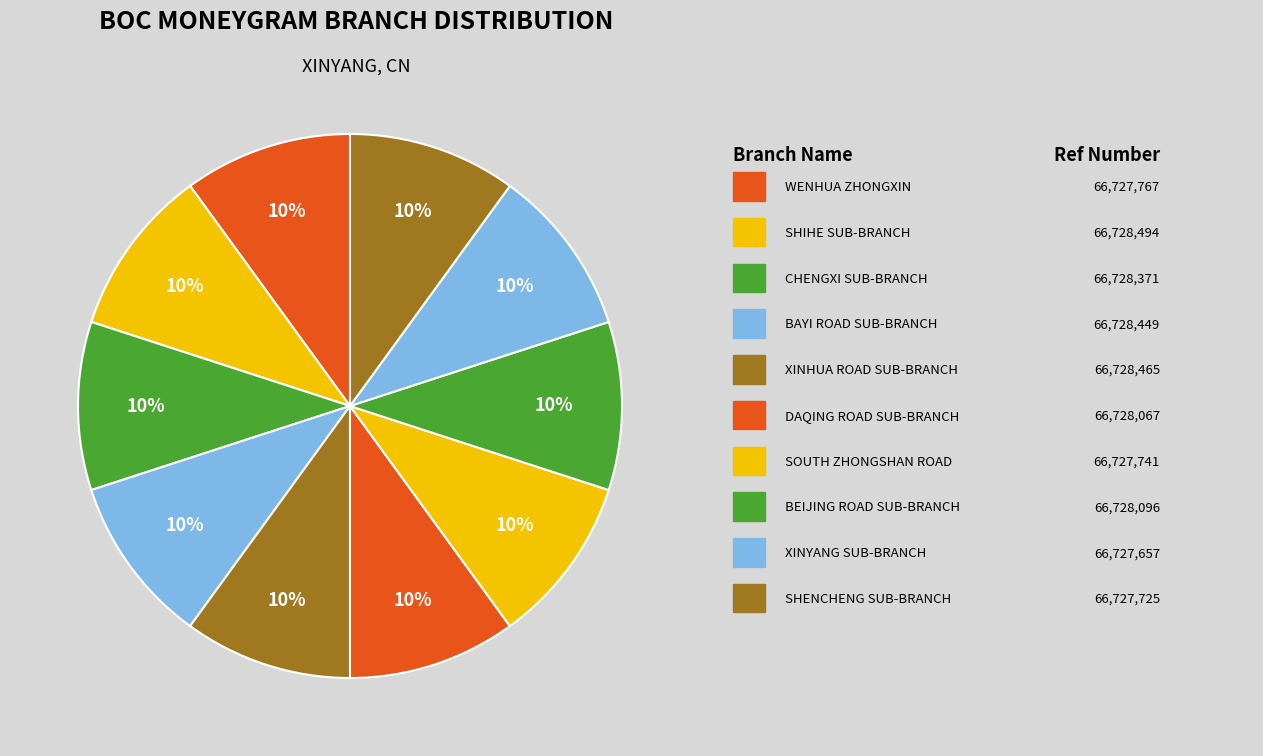

How many segments does this pie chart have?

10